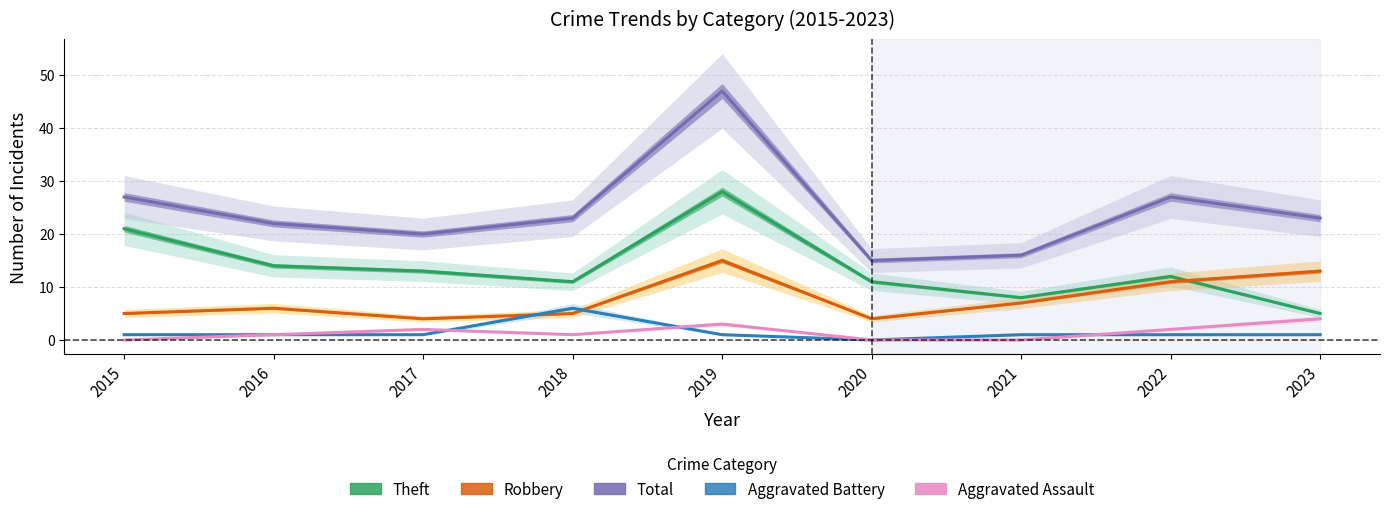

At which category does Aggravated Assault reach its first local peak?

2017